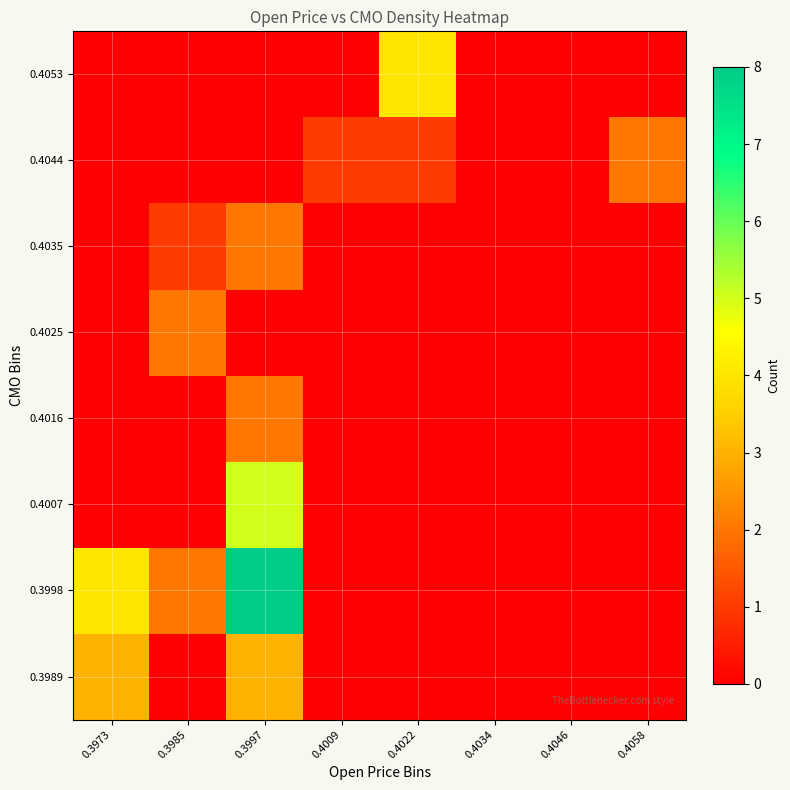

List the series in order of their peak value, lowest first.

0.4016, 0.4025, 0.4035, 0.4044, 0.3989, 0.4053, 0.4007, 0.3998